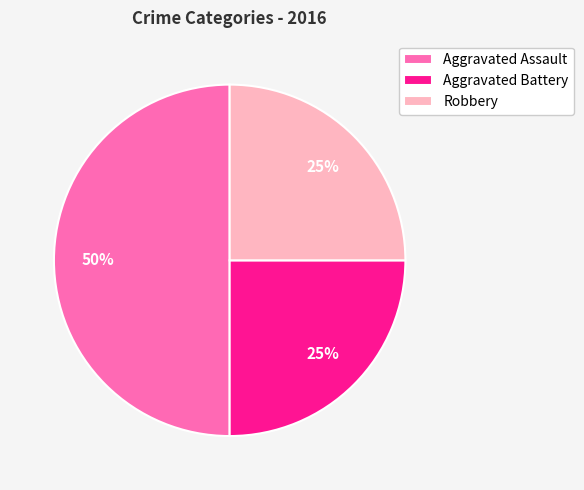

Is the sum of Aggravated Battery and Aggravated Assault greater than half?

Yes